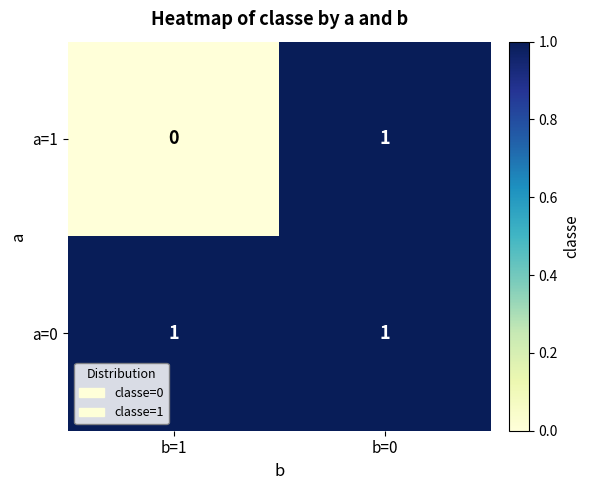

How many data points does each series have?

2